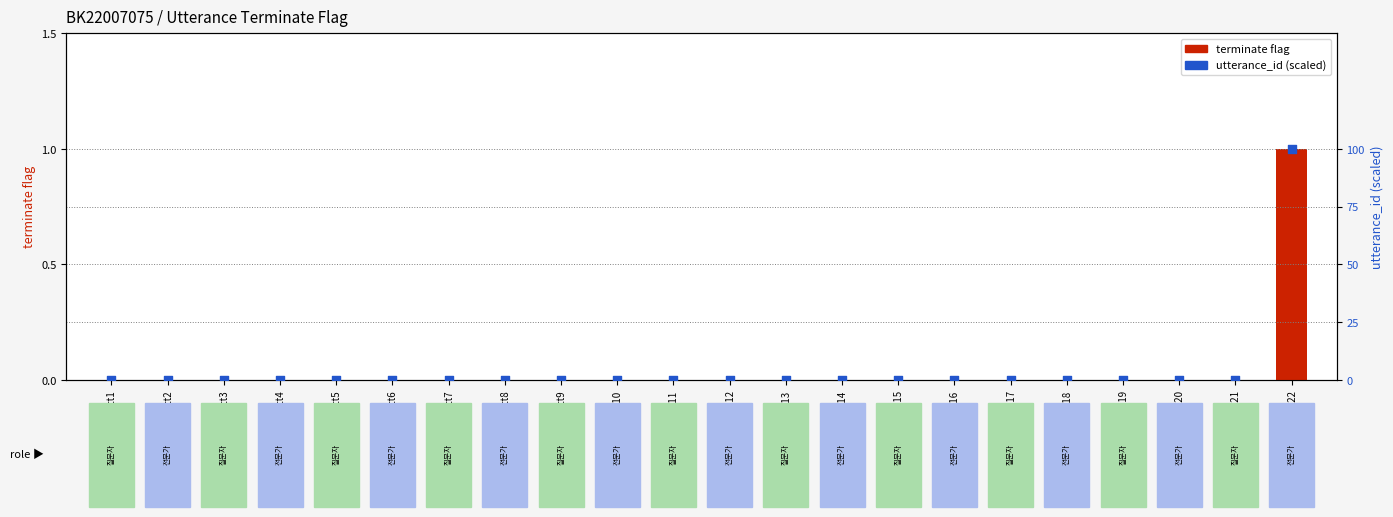

Is the value of terminate flag at utt11 greater than the value of utterance_id (scaled) at utt14?

No